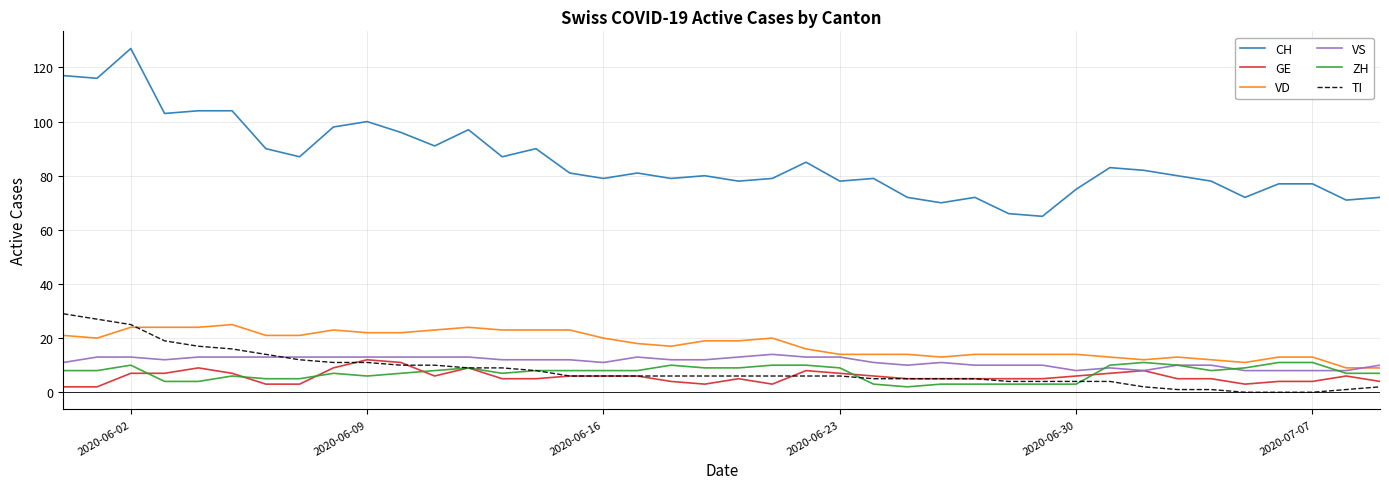

What is the highest value of the TI series?

29